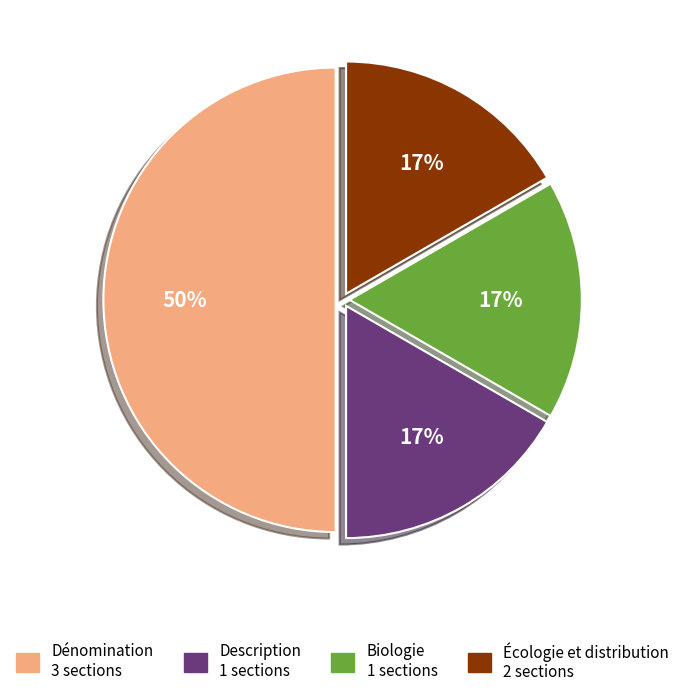

Which category has the biggest portion of the pie?

Dénomination